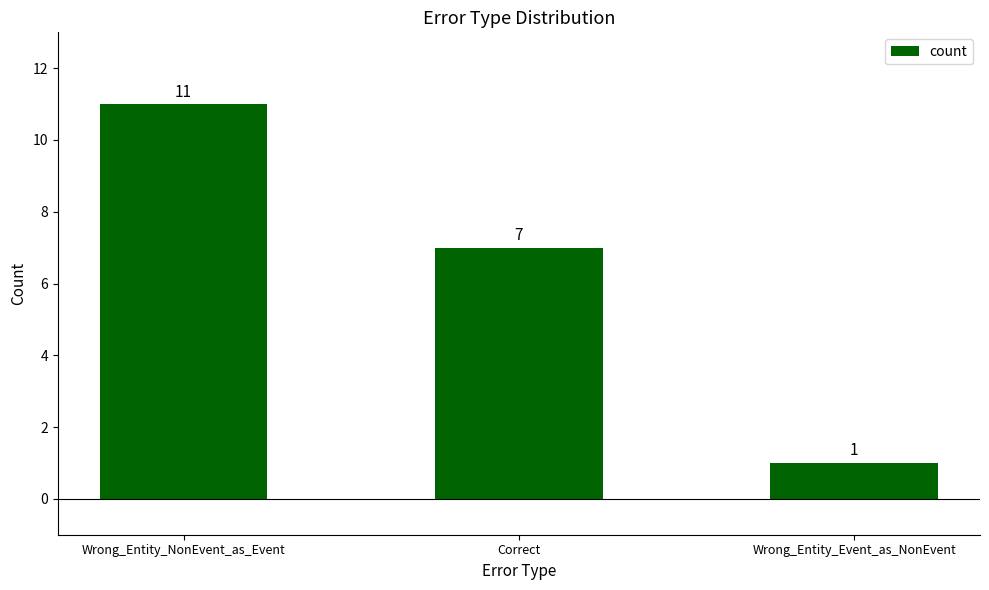

Reading right to left, transcribe all the data shown in this chart.

1	7	11